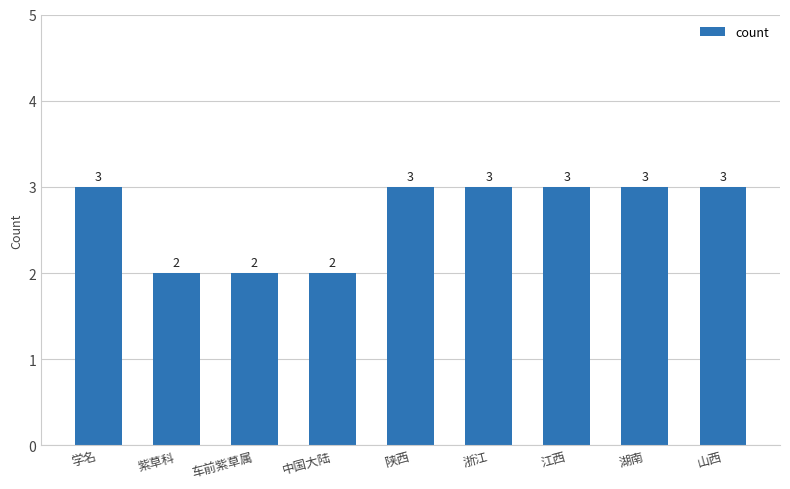

Reading left to right, extract all data points from this chart.

学名=3	紫草科=2	车前紫草属=2	中国大陆=2	陕西=3	浙江=3	江西=3	湖南=3	山西=3